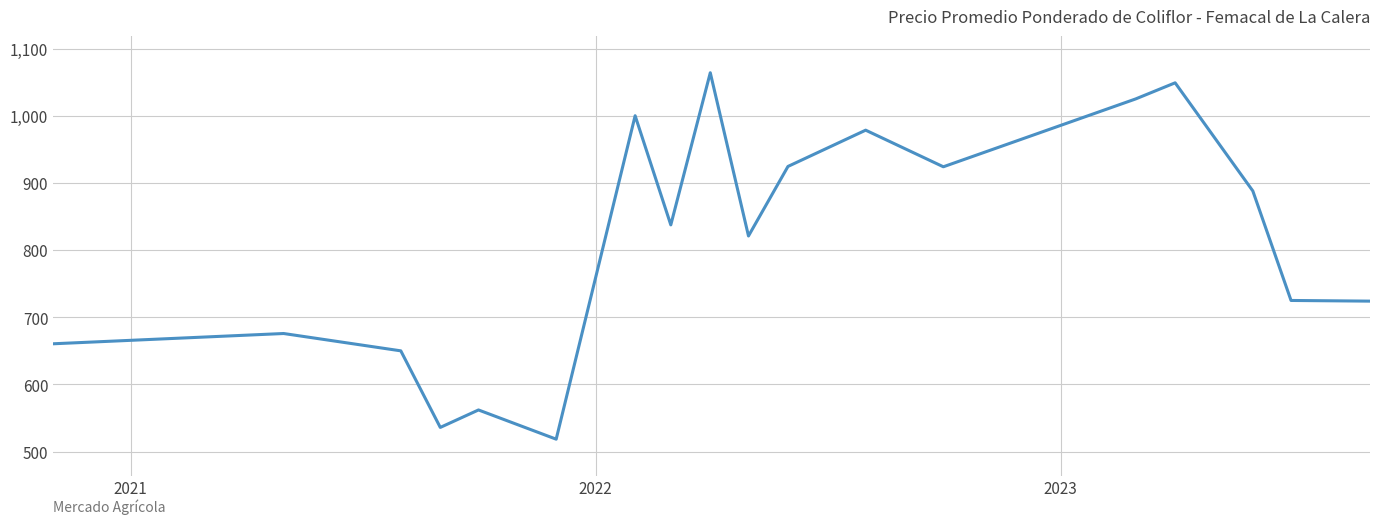

What is the difference between the maximum and minimum values?

545.5